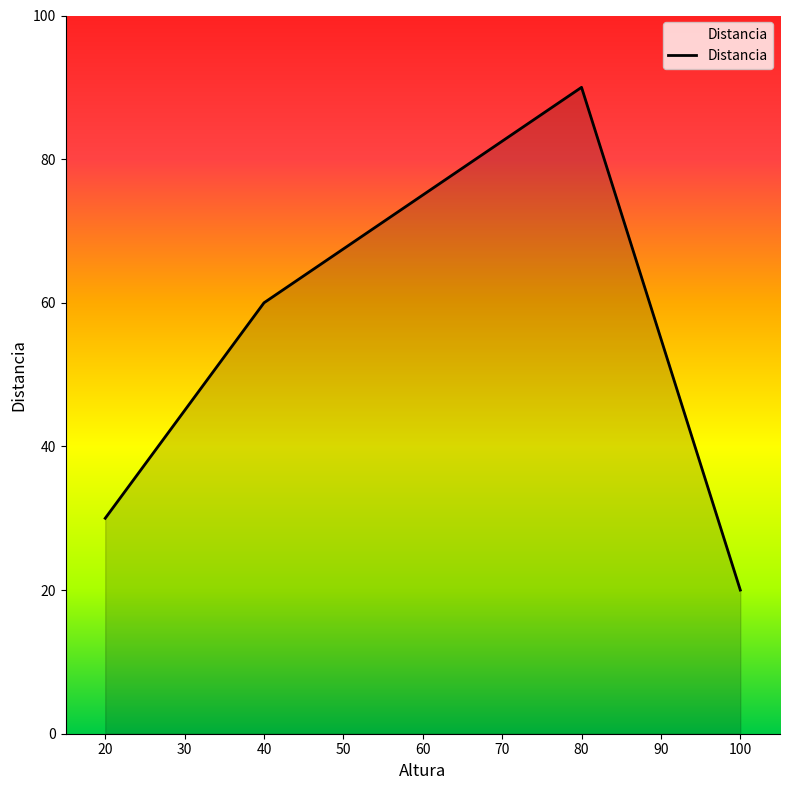

Reading left to right, what are all the values shown in this chart?

30	60	90	20